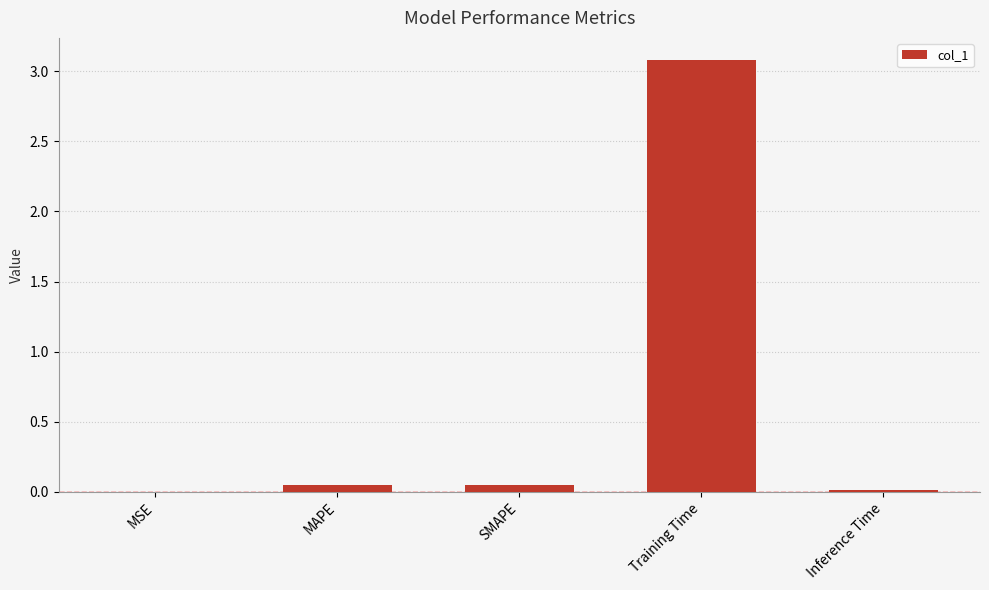

The value at SMAPE is 0.0. True or false?

True